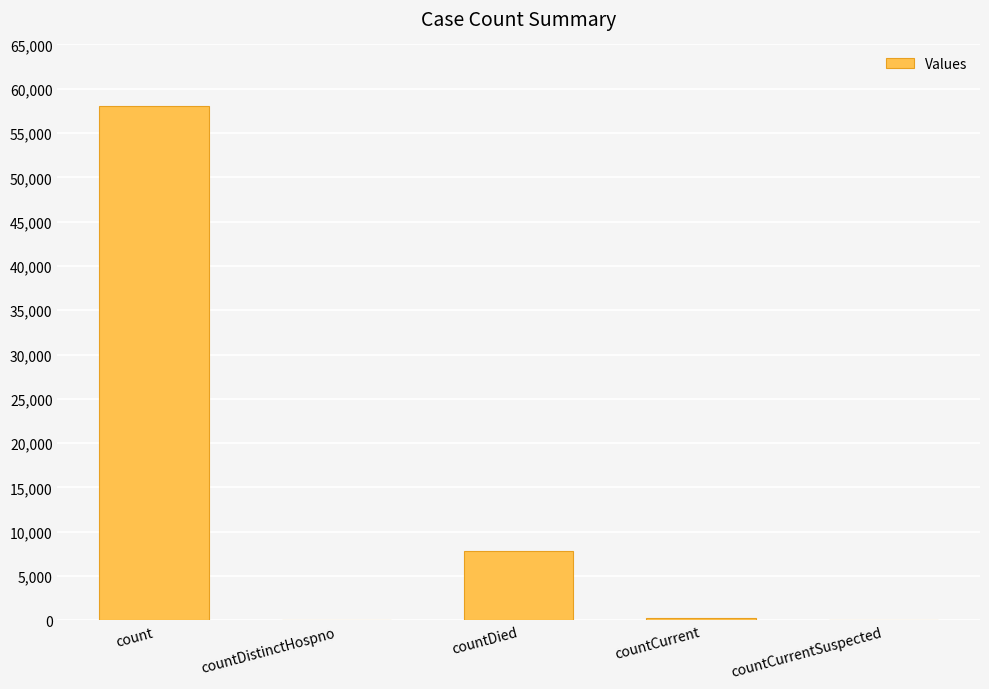

Count the number of categories in the chart.

5